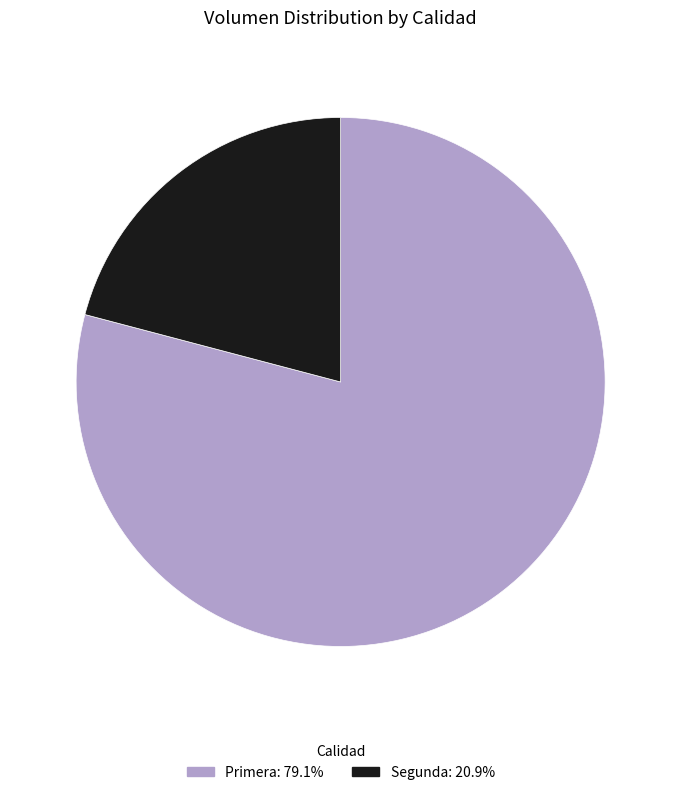

True or false: Segunda accounts for 29% of the total.

False